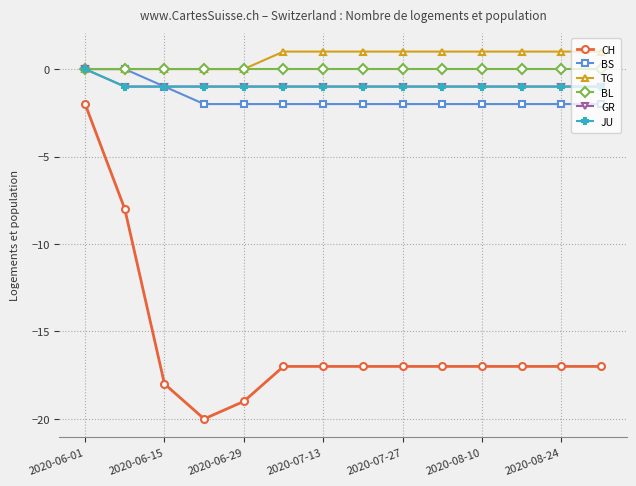

How many BS values are between -2 and -1?

12